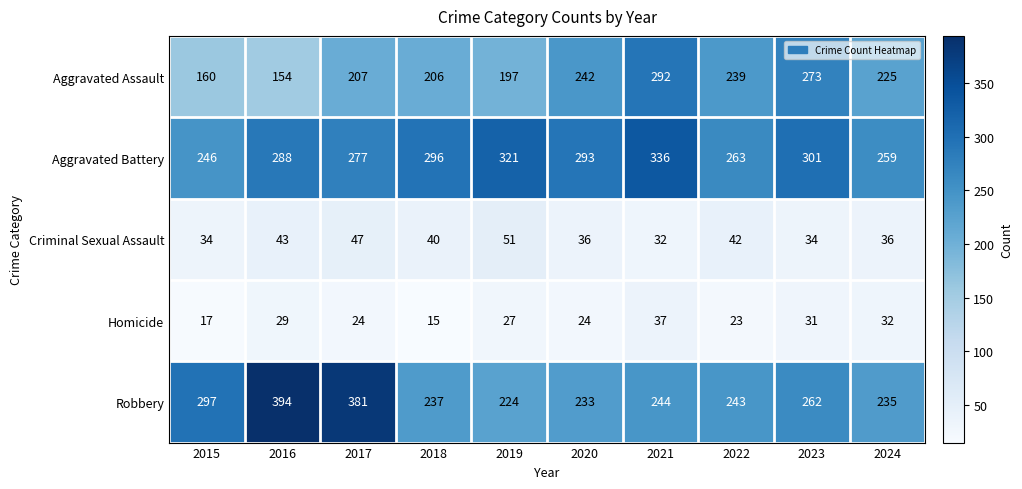

True or false: Aggravated Assault has a value of 365 at 2020.

False